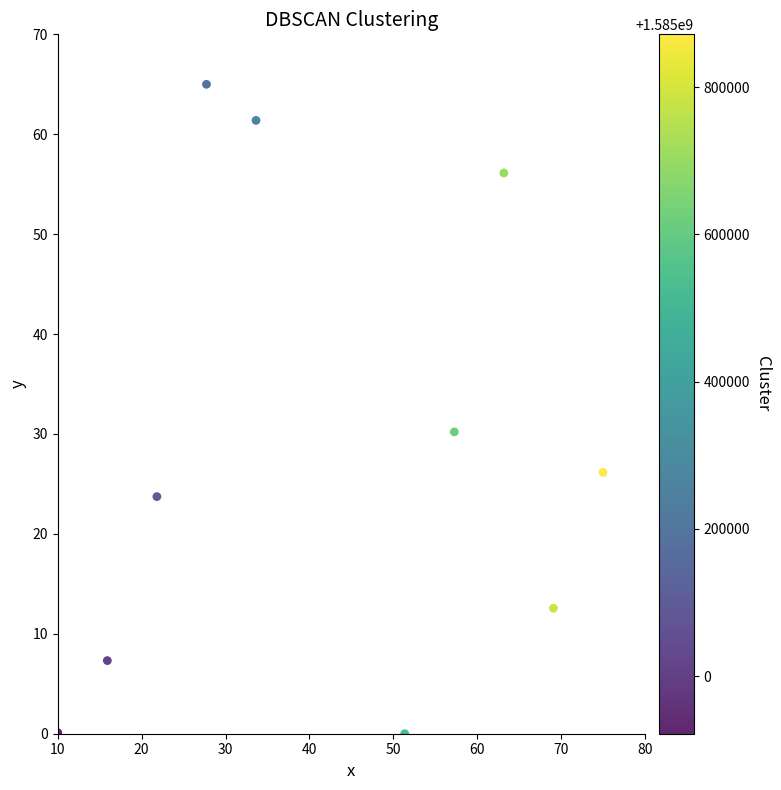

What Y value in the scatter plot is closest to 32?

30.2